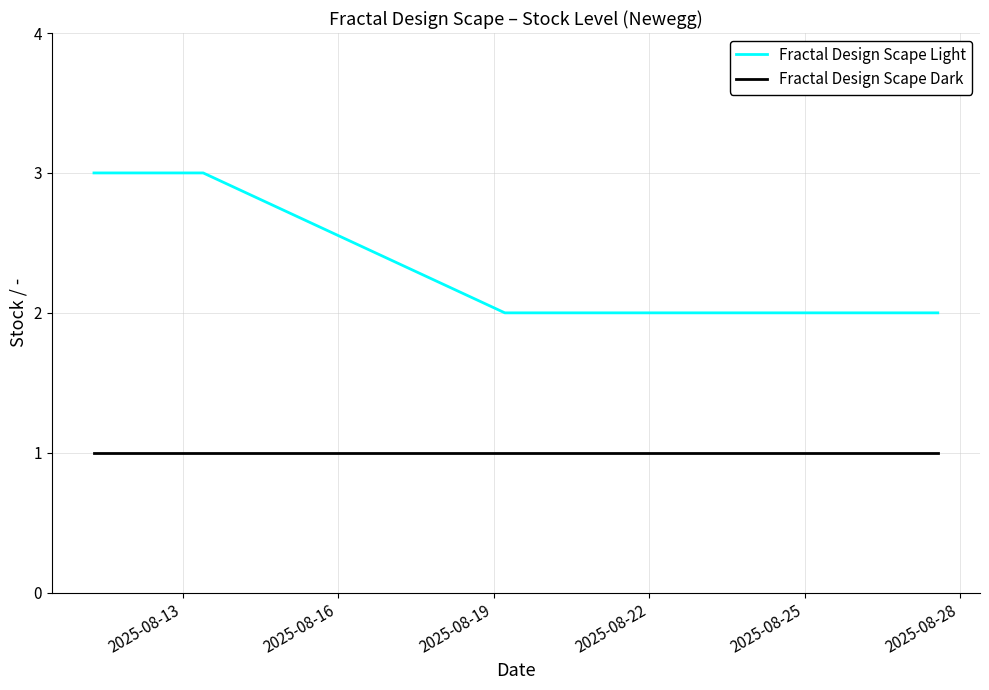

What is the maximum value for Fractal Design Scape Light?

3